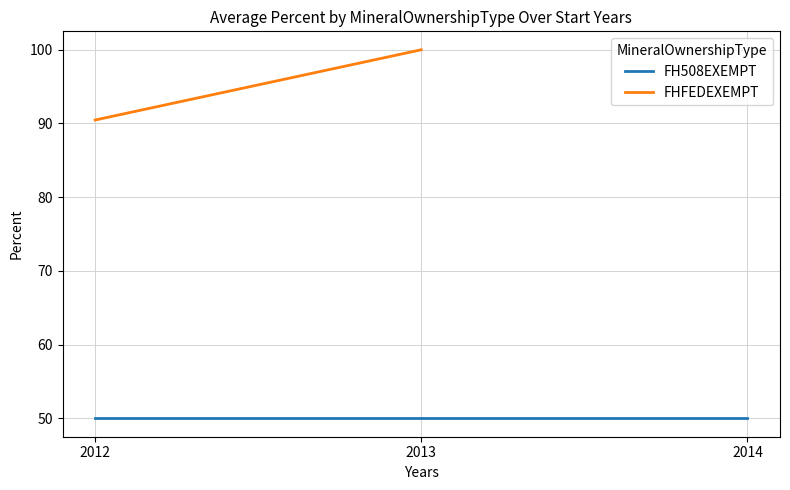

The FH508EXEMPT series shows 50.0 at 2014. True or false?

True